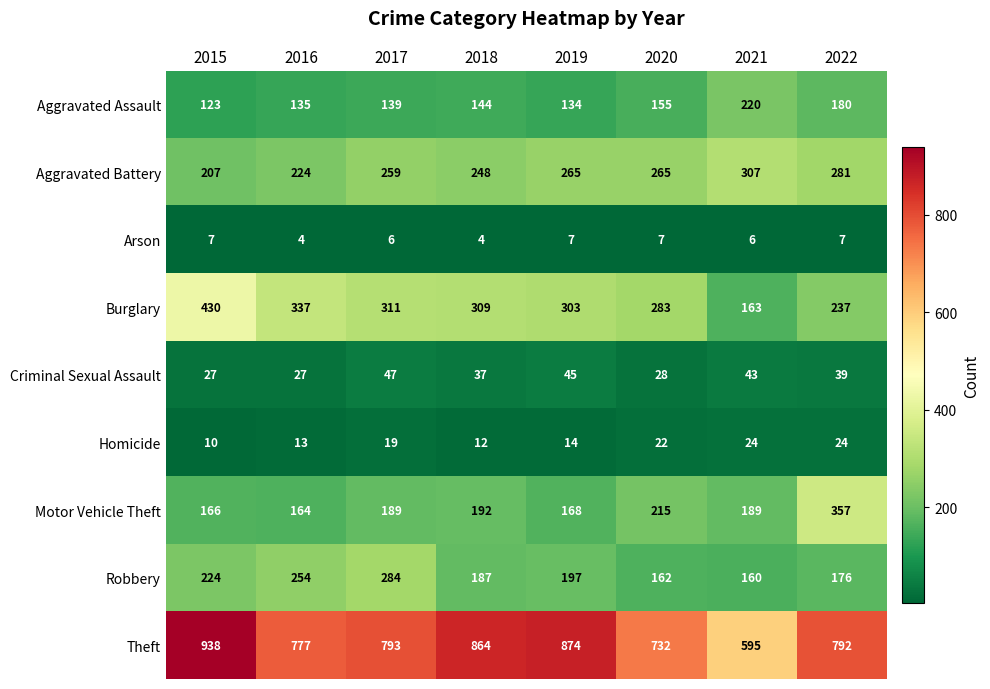

Rank the series at 2017 from lowest to highest value.

Arson, Homicide, Criminal Sexual Assault, Aggravated Assault, Motor Vehicle Theft, Aggravated Battery, Robbery, Burglary, Theft